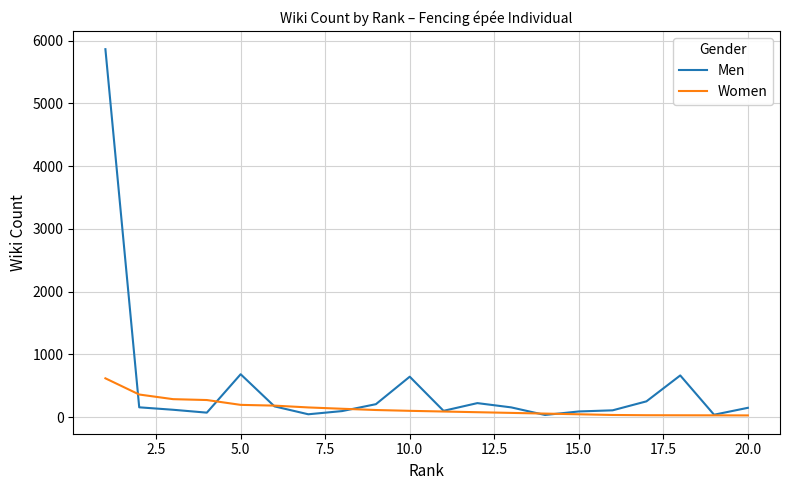

Rank the series by their average value, from highest to lowest.

Men, Women